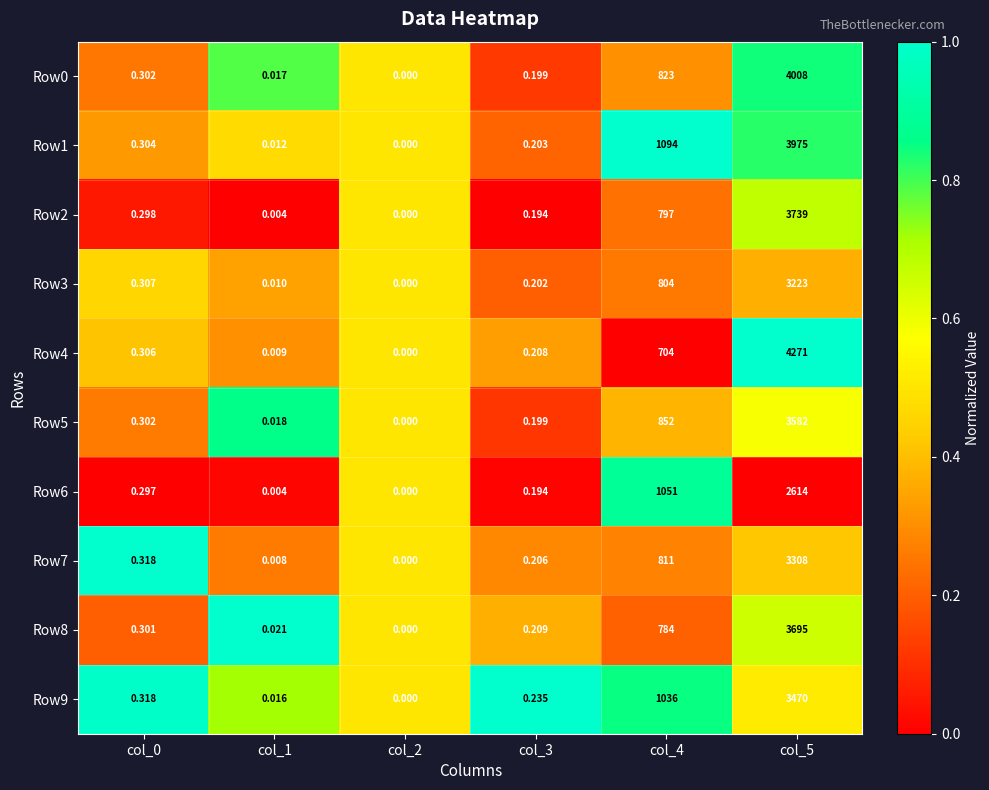

Is the value of Row5 at col_4 greater than the value of Row1 at col_3?

Yes